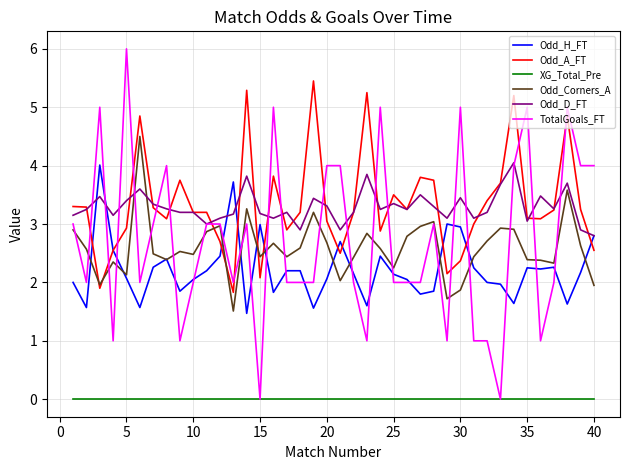

What are all the series names shown in the legend?

Odd_H_FT, Odd_A_FT, XG_Total_Pre, Odd_Corners_A, Odd_D_FT, TotalGoals_FT